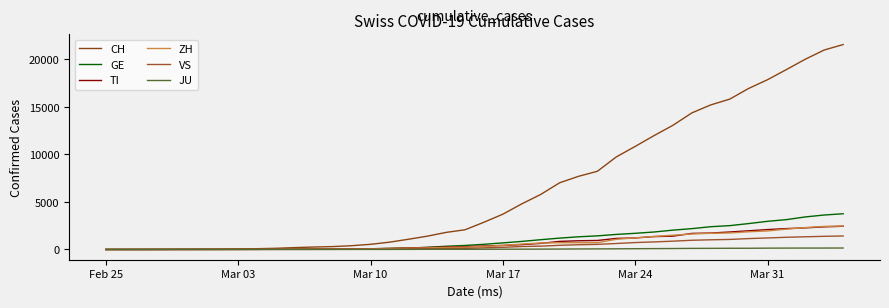

How many lines are shown in the chart?

6